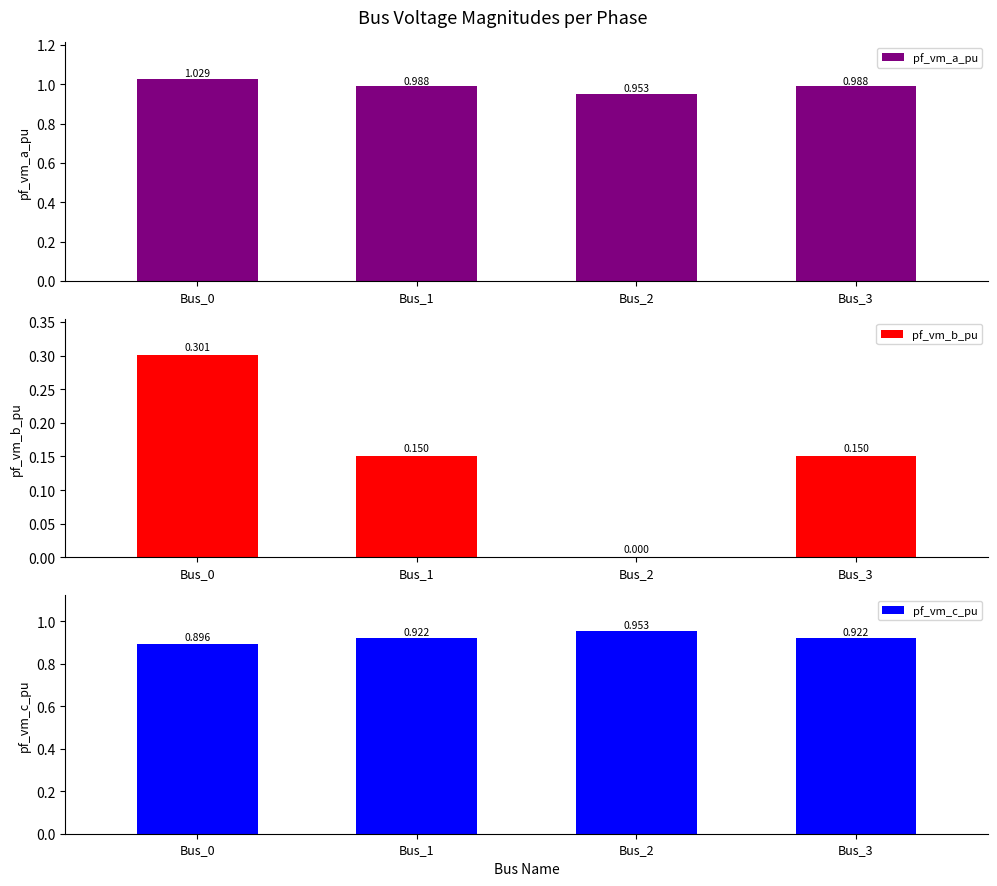

What is the value of the pf_vm_a_pu bar at the 4th from the left?

1.0